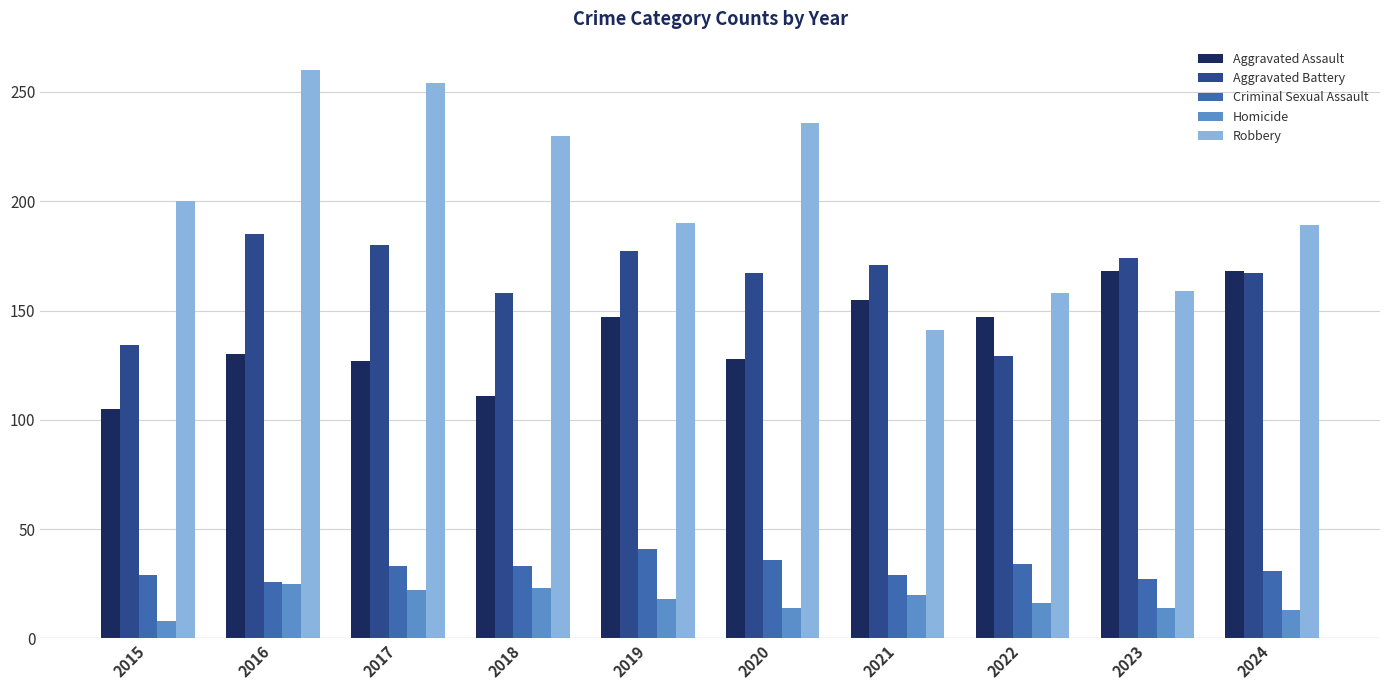

Rank the series at 2021 from lowest to highest value.

Homicide, Criminal Sexual Assault, Robbery, Aggravated Assault, Aggravated Battery